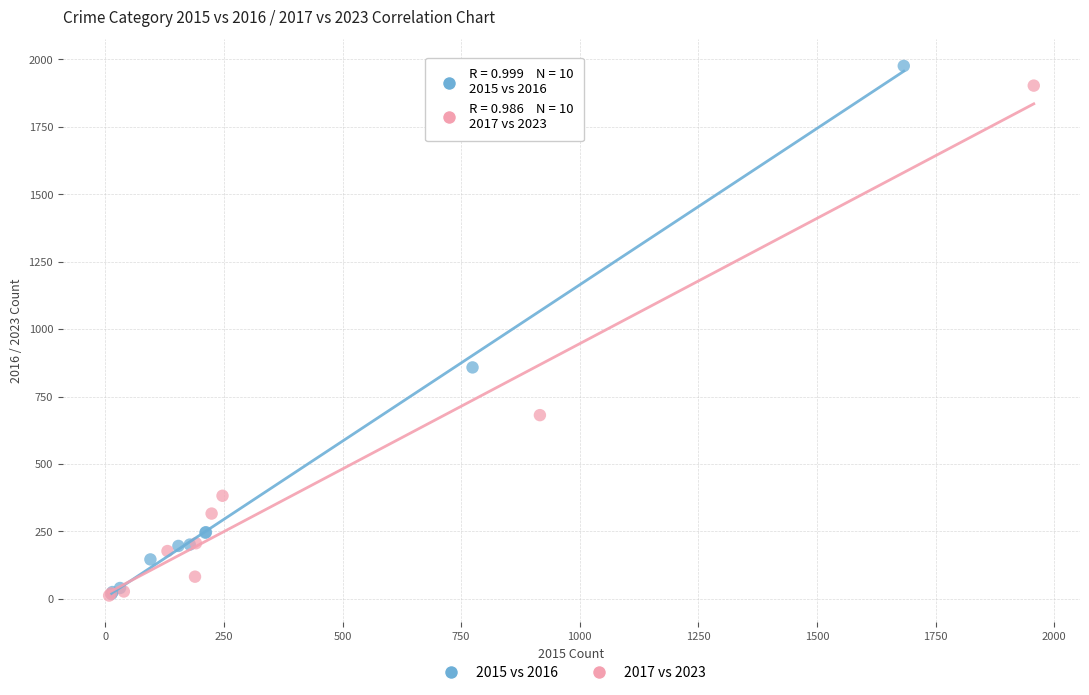

Which series has the widest spread of Y values?

2015 vs 2016